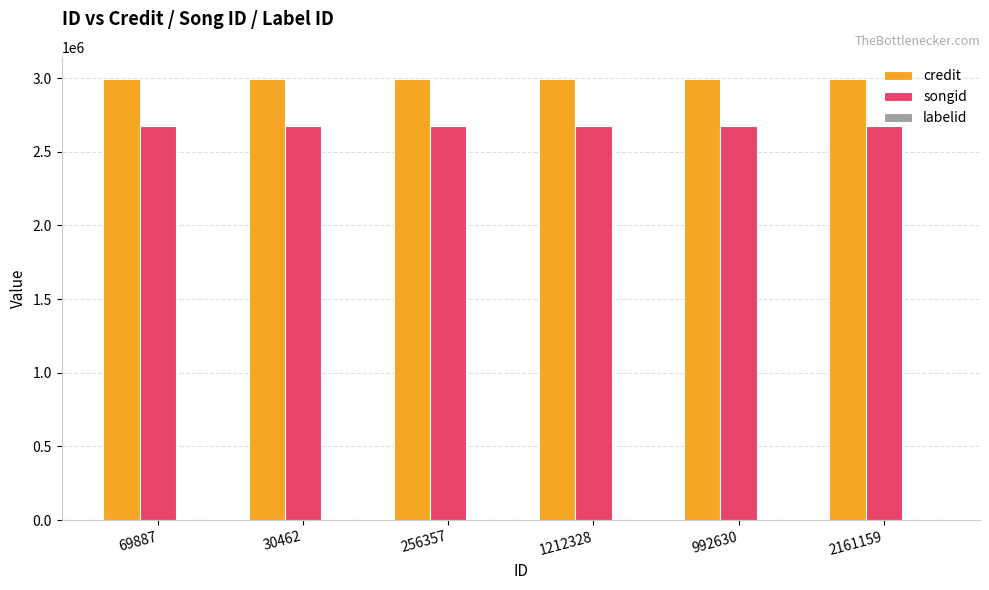

How many groups of bars are there?

6